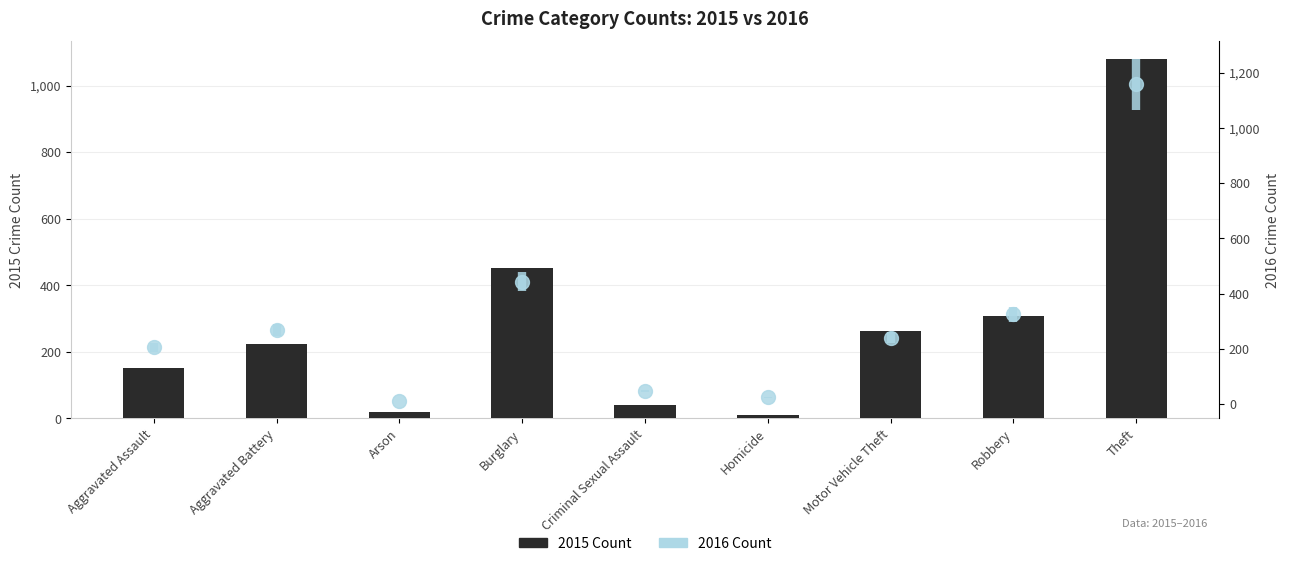

The value at Arson is 9. True or false?

False